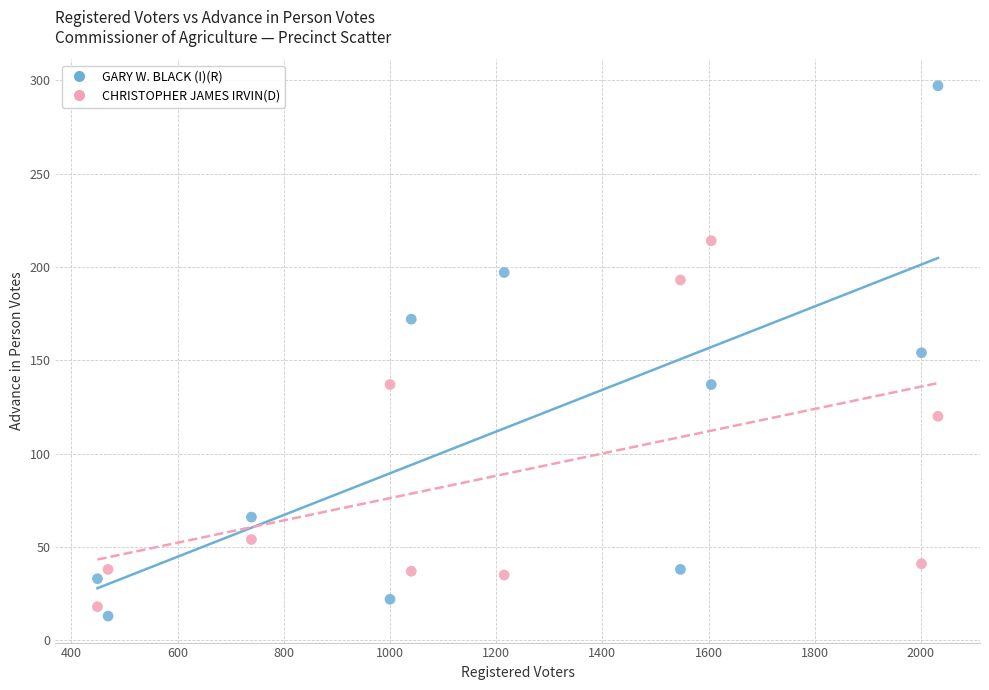

Which series contains the lowest Y value?

GARY W. BLACK (I)(R)